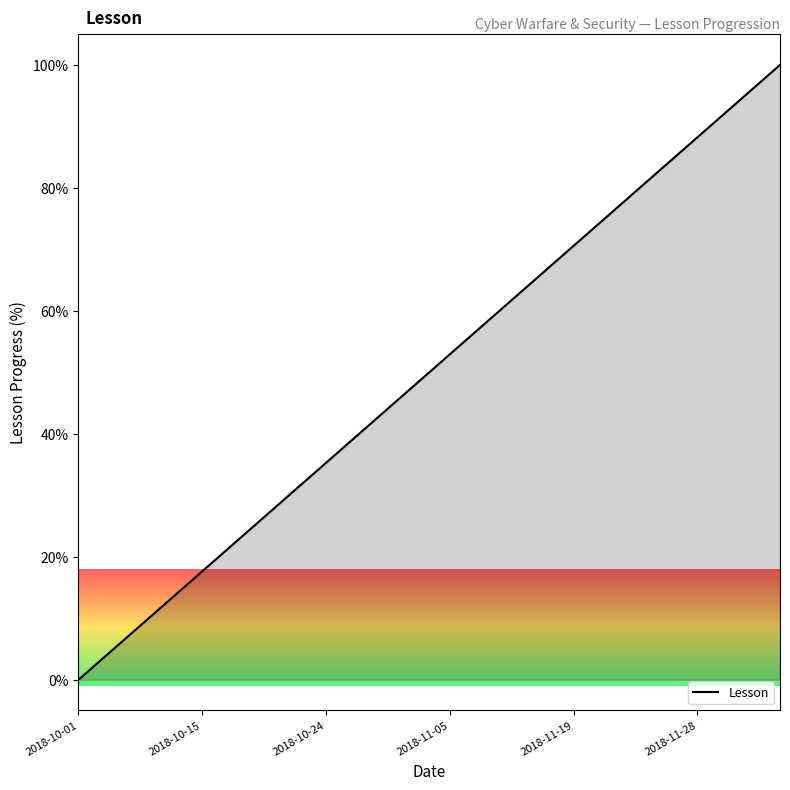

What is the difference between the maximum and minimum values?

100.0